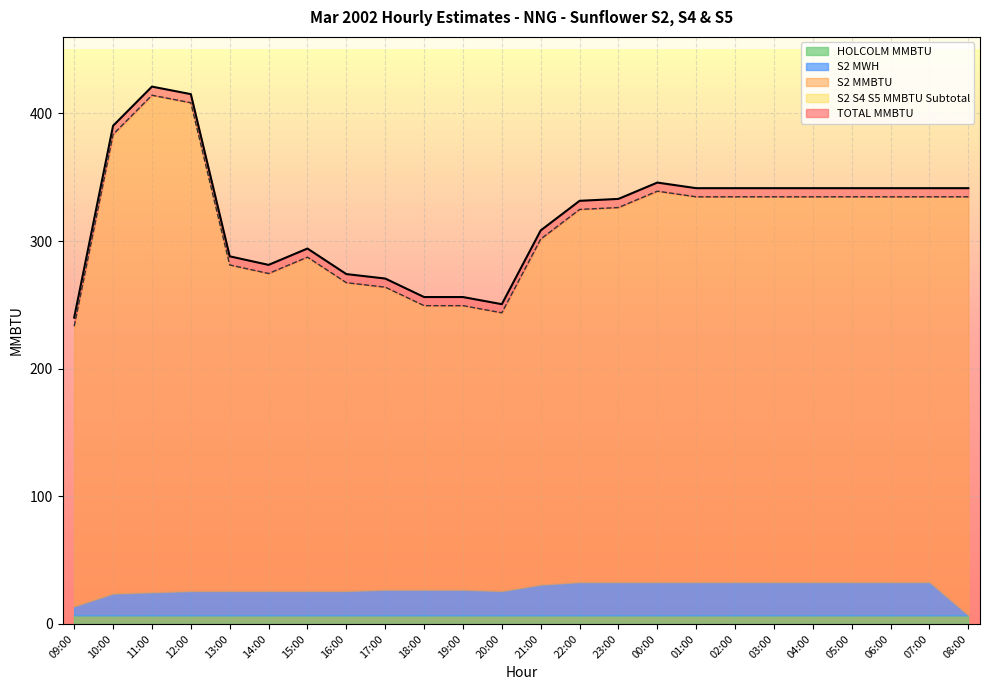

True or false: S2 MMBTU has a value of 263.9 at 17:00.

True